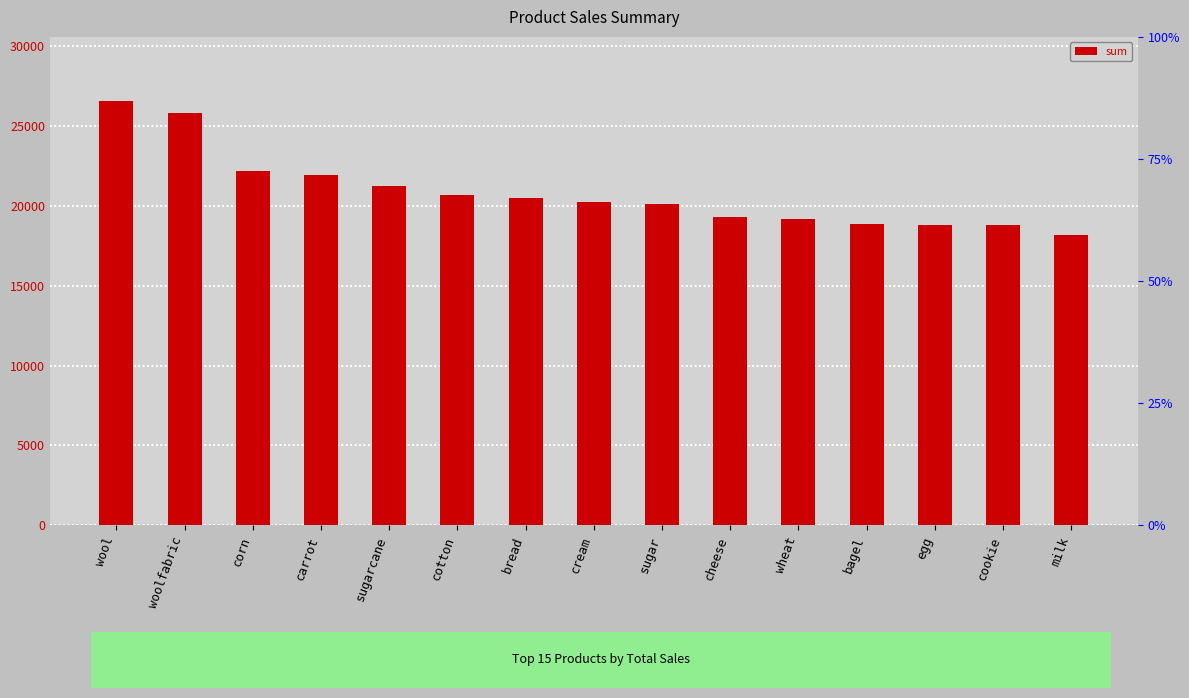

The value at cream is 20237. True or false?

True